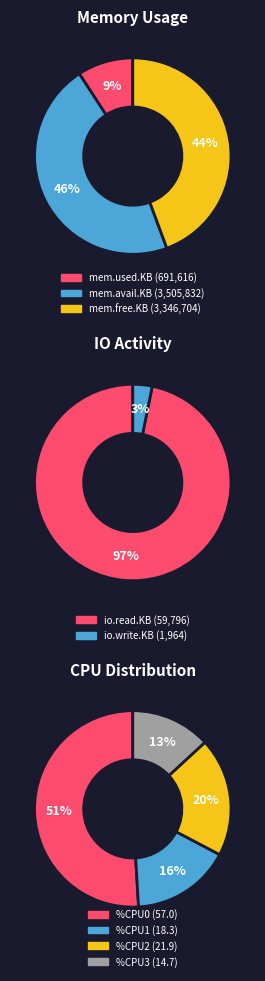

True or false: mem.avail.KB accounts for 46% of the total.

True